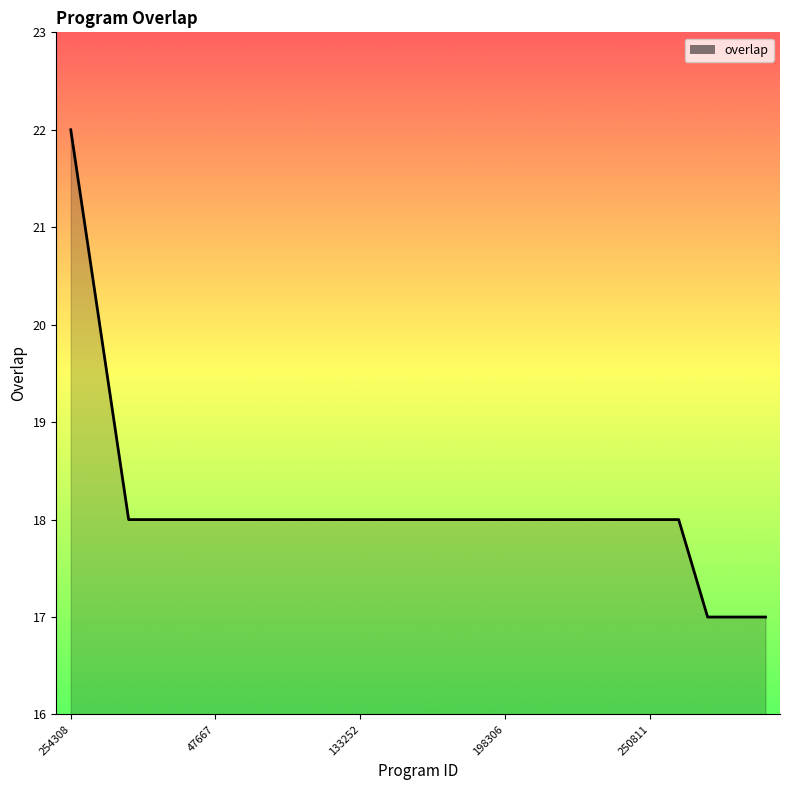

What is the maximum value shown in the chart?

22